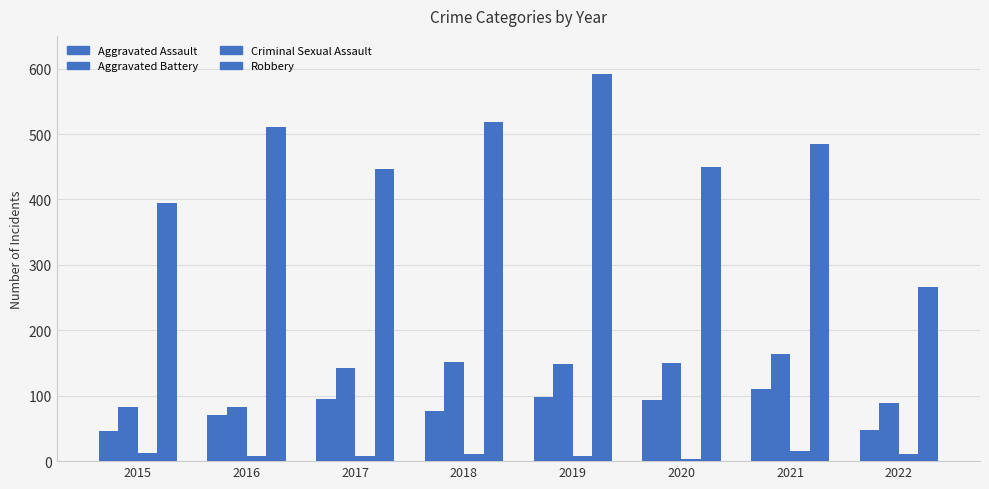

How many values in the Robbery series are below 484?

4